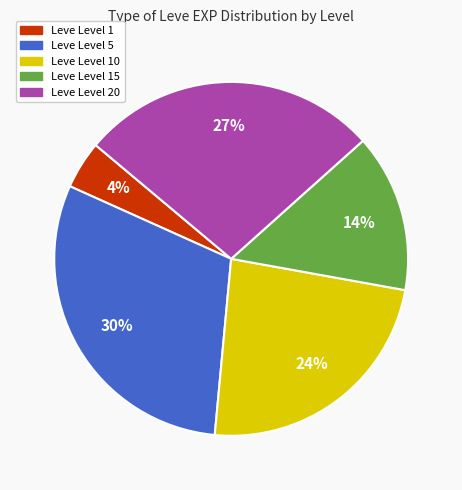

Is there a majority slice in this chart?

No